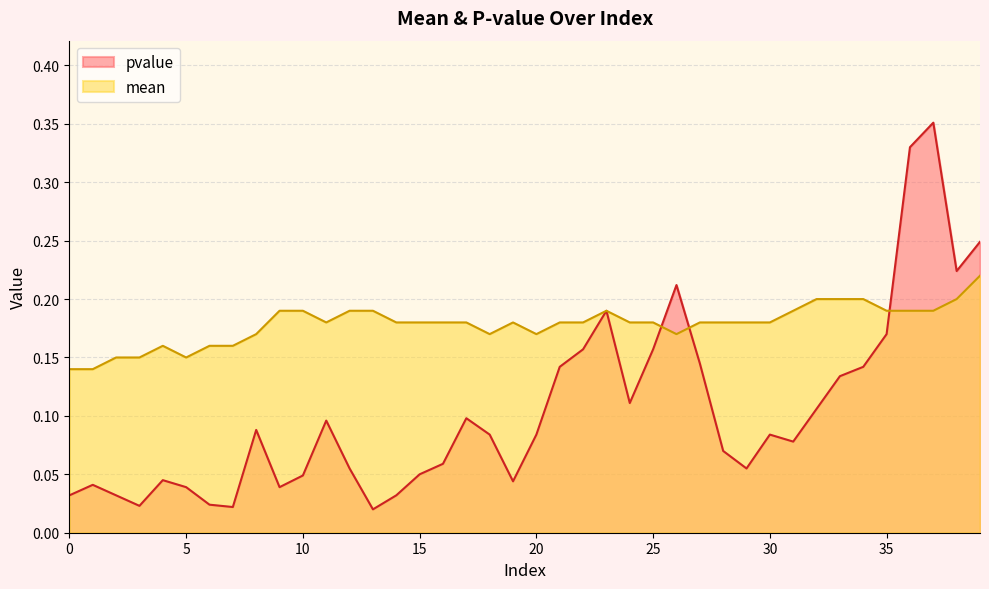

What is the average value of the mean series?

0.2